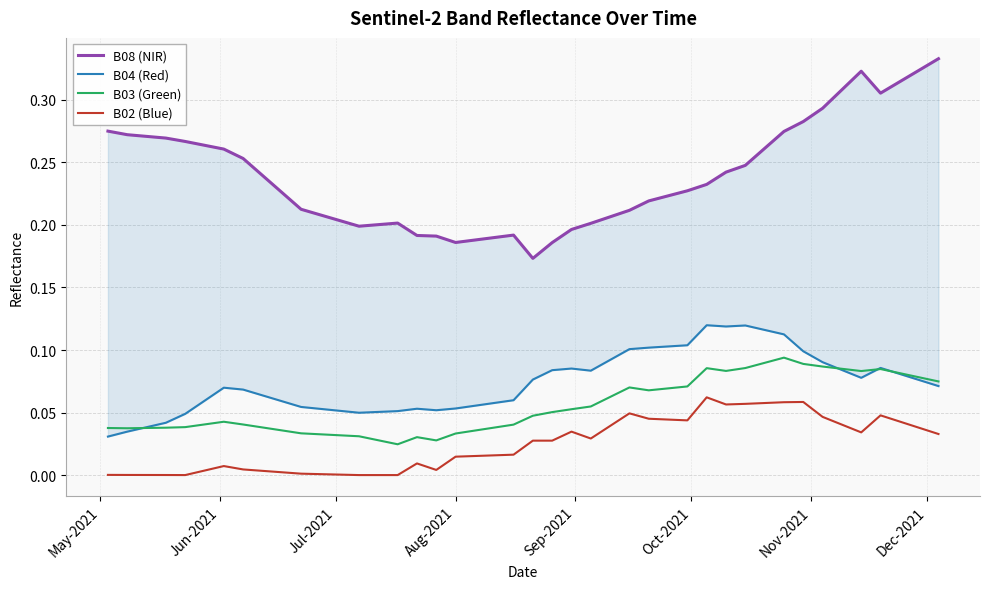

True or false: B03 (Green) and B02 (Blue) intersect in this chart.

False